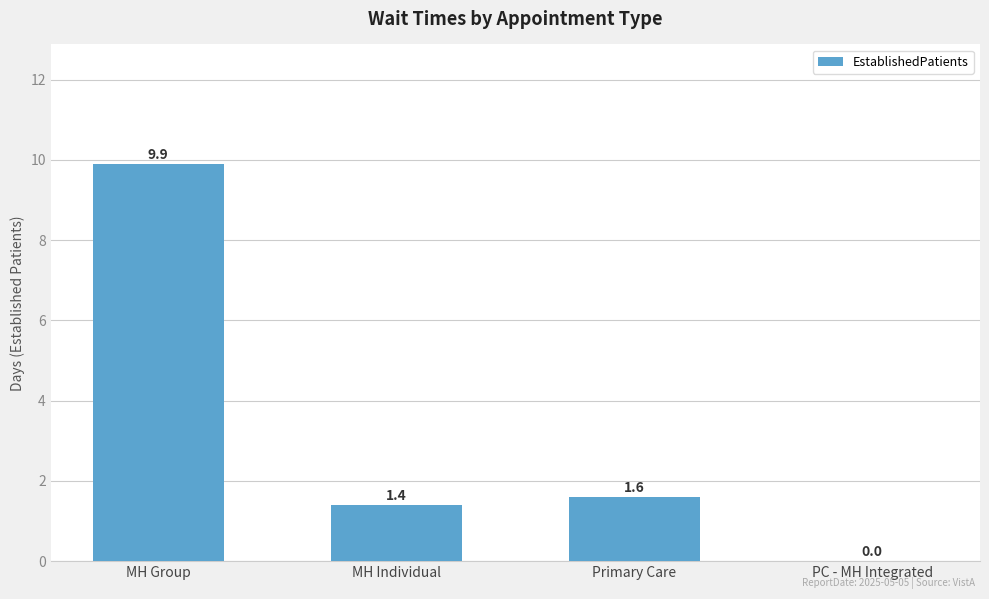

What is the change in value from MH Individual to Primary Care?

+0.2